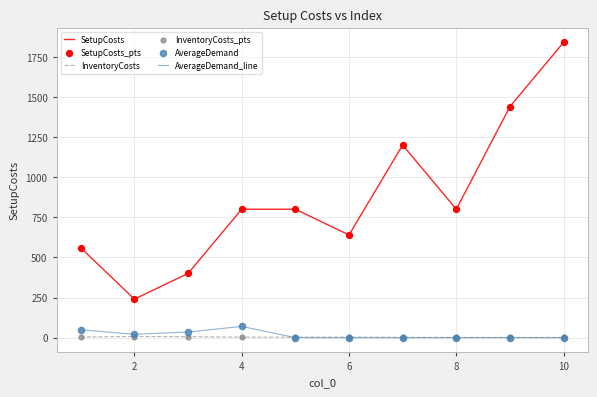

Which series has the widest spread of values?

SetupCosts